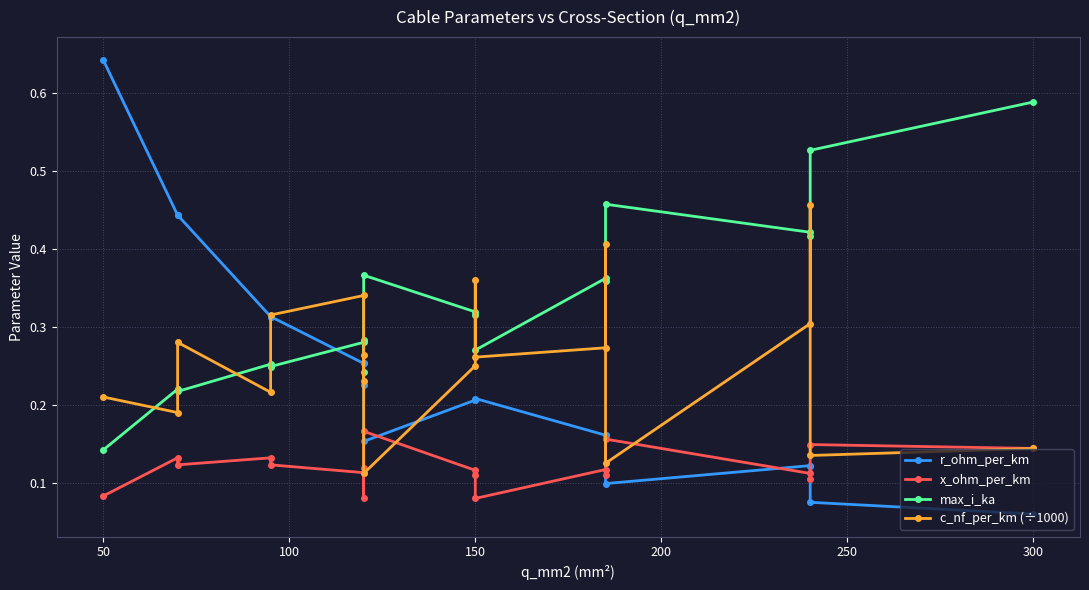

The value of c_nf_per_km (÷1000) at 150 is 0.1. True or false?

False